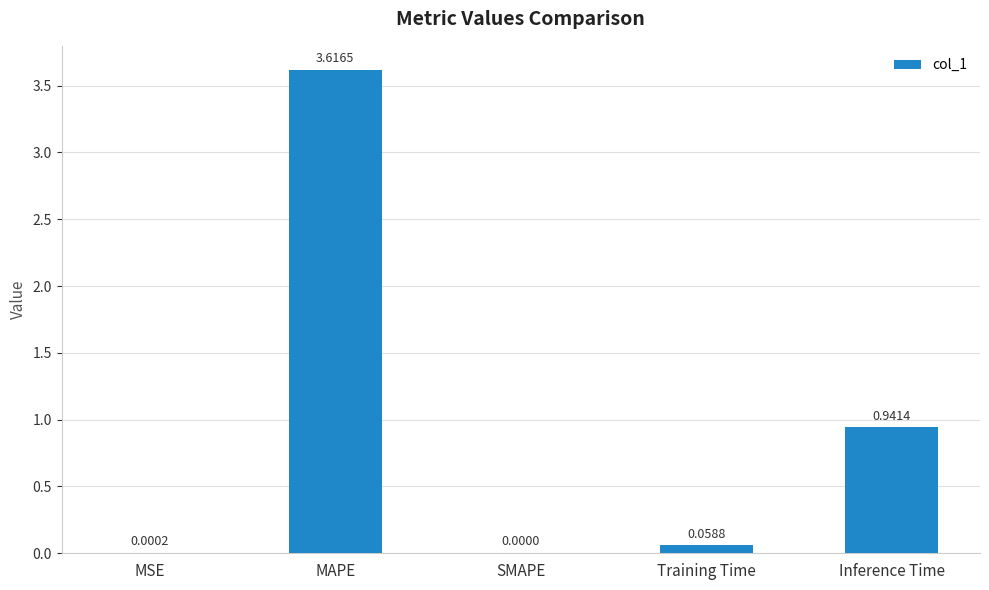

What is the sum of all values?

4.6